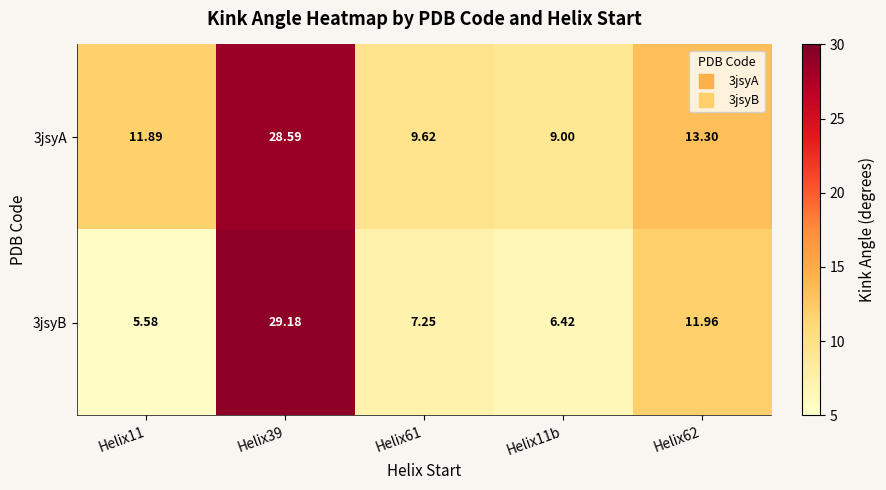

Is the value of 3jsyA at Helix11 greater than the value of 3jsyB at Helix62?

No